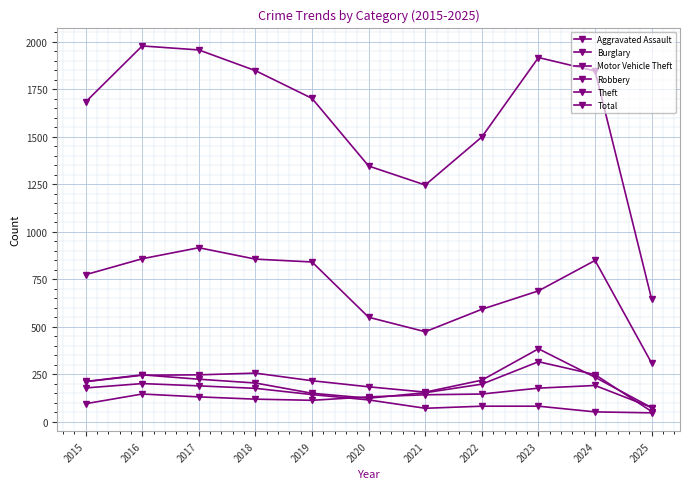

Between which two adjacent categories do Motor Vehicle Theft and Robbery first intersect?

2016 and 2017